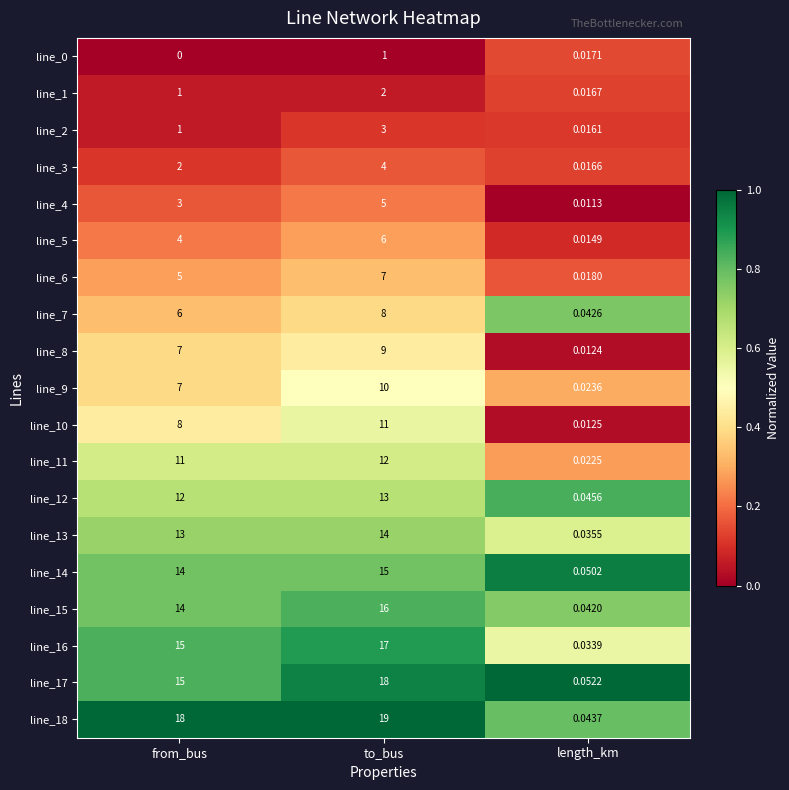

Where is line_2 nearest to the value 1?

from_bus